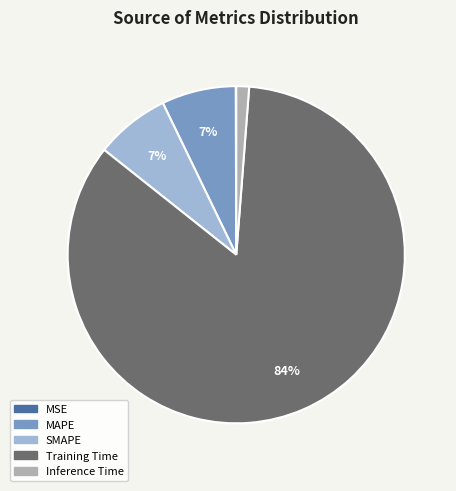

Between MAPE and Inference Time, which is larger?

MAPE